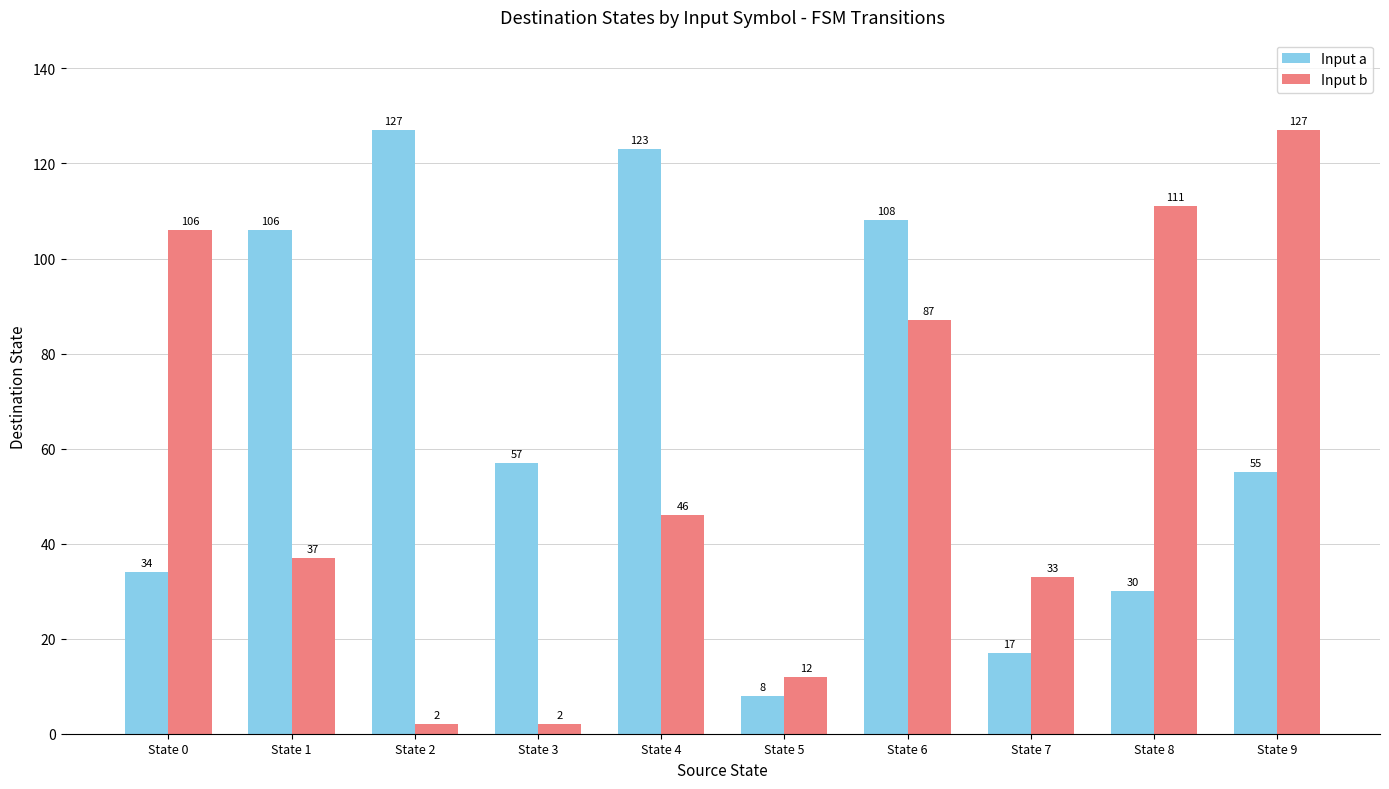

What are all the series names shown in the legend?

Input a, Input b